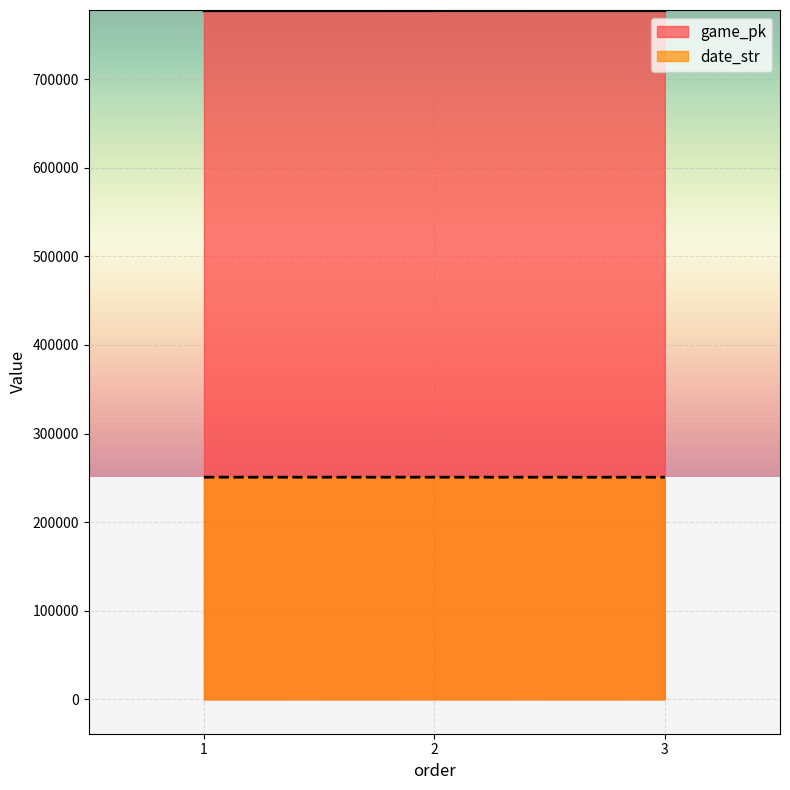

Count the game_pk values in the range 777275 to 777314.

3